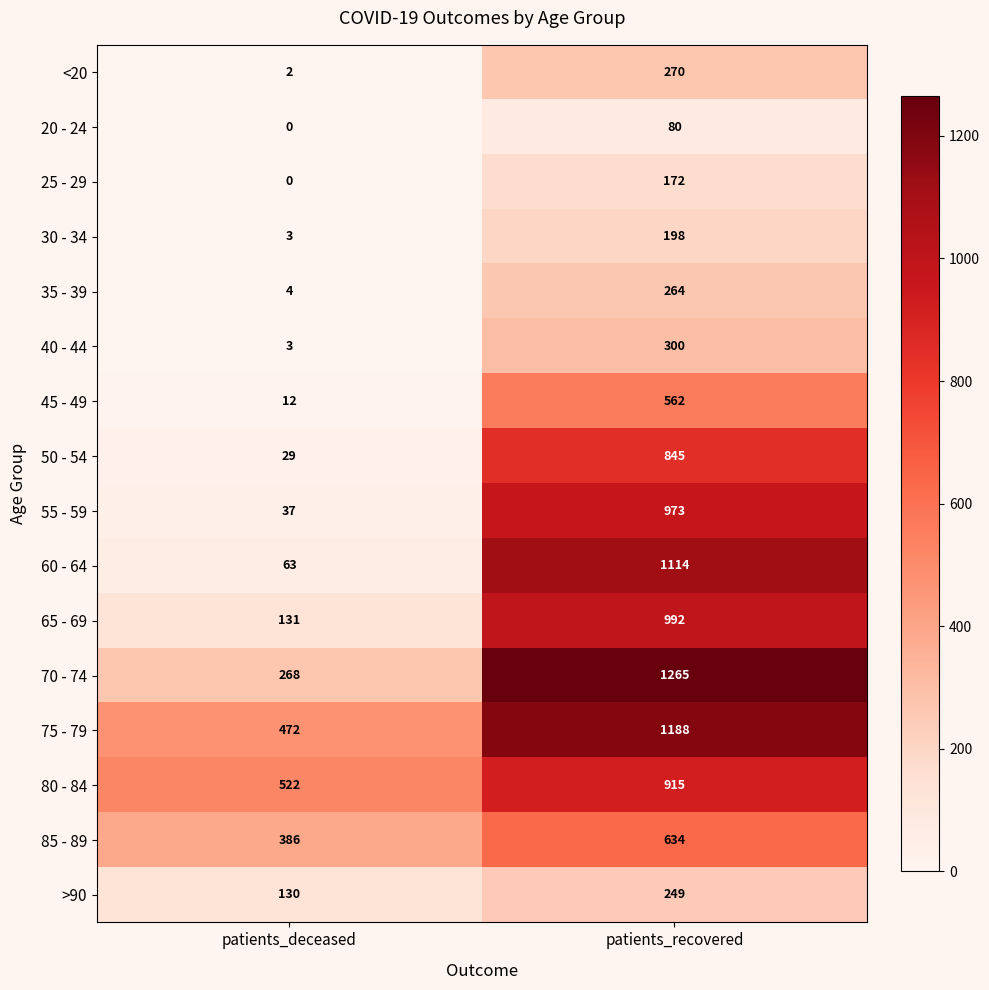

What is the sum of the 35 - 39 values at patients_recovered and patients_deceased?

268